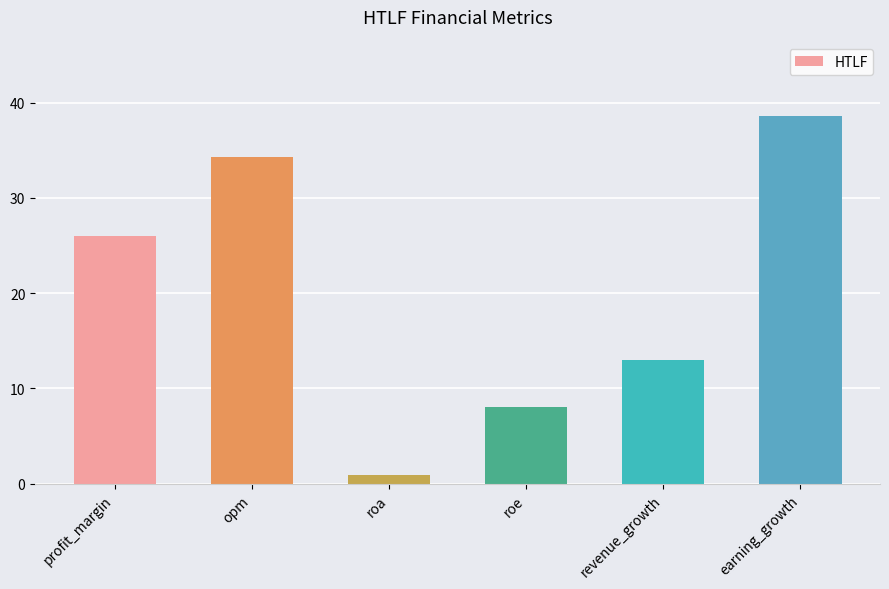

Read the value at roa.

1.0